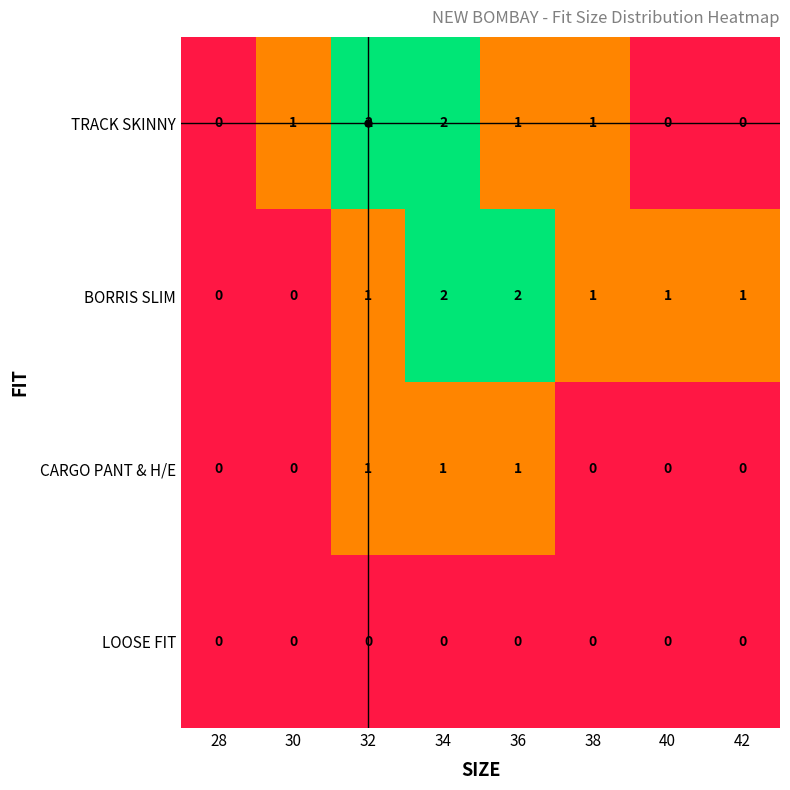

What is the spread (max minus min) of values at 32?

2